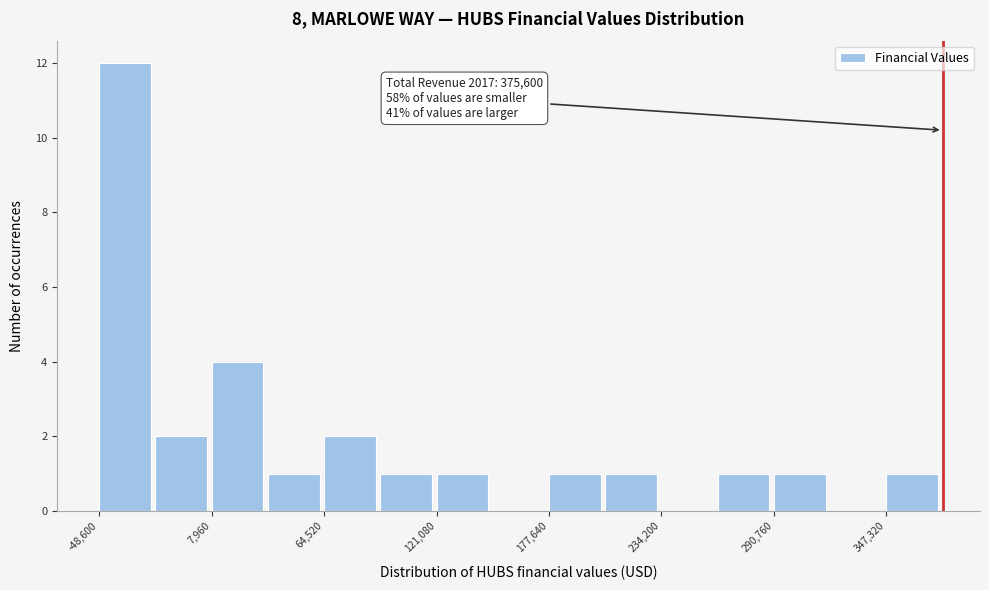

Read against the x-axis, roughly where is the centre of the tallest bar?

-40000